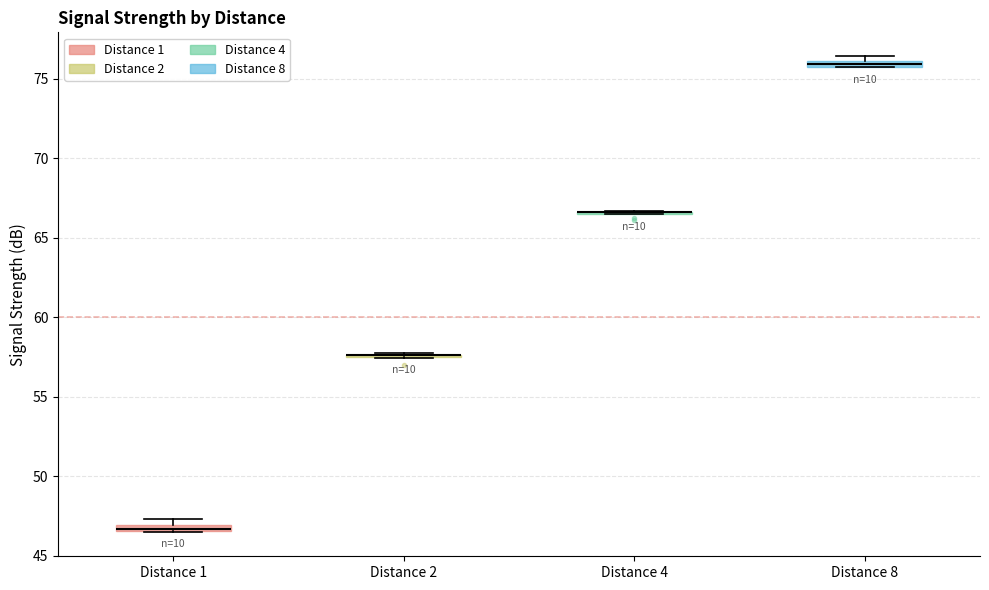

Where is the lower edge of the box for Distance 8 on the y-axis? The values are not printed on the chart, so give them approximately, as read against the axis.

75.5